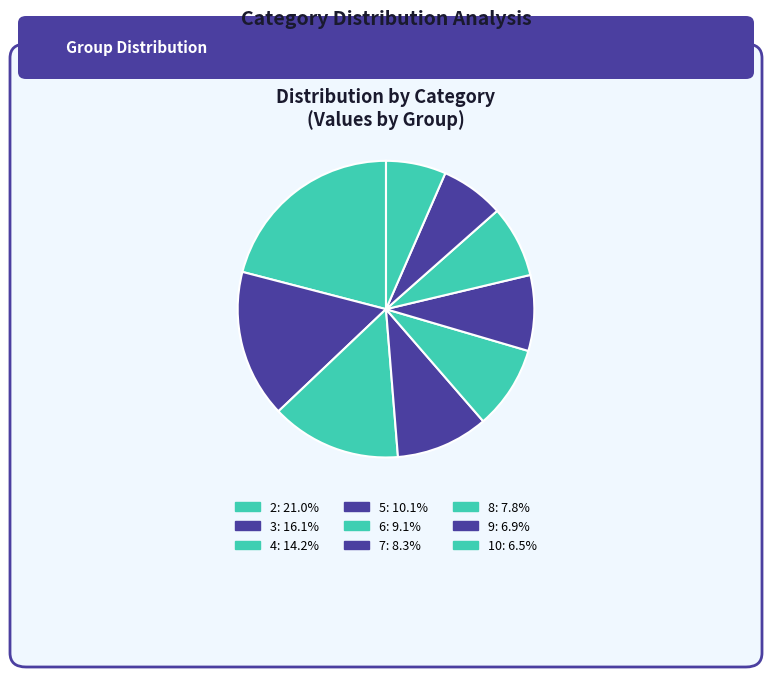

Is there a majority slice in this chart?

No